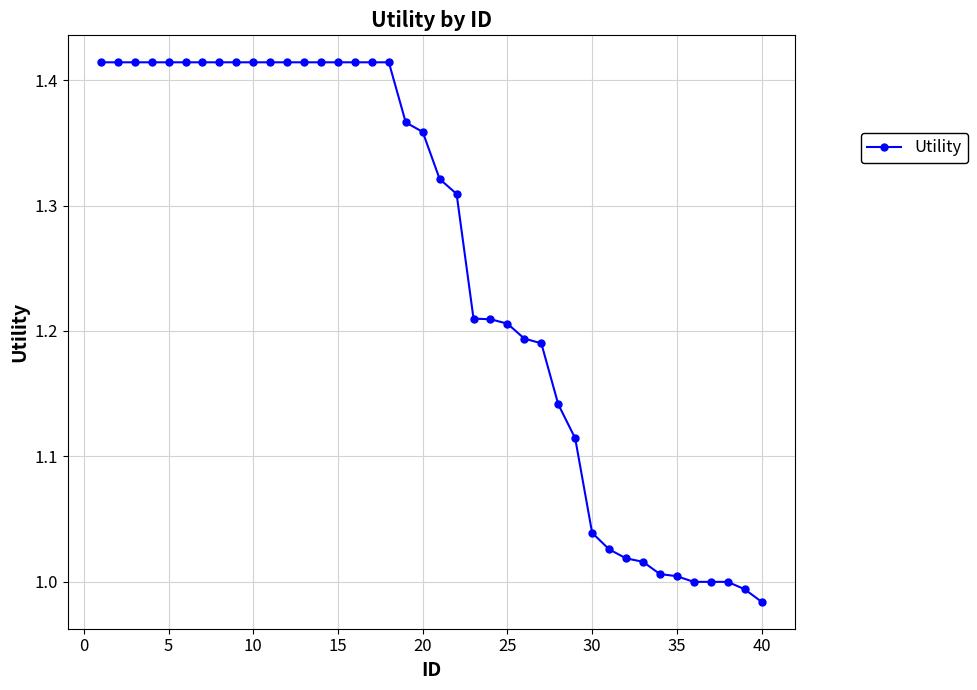

Is this an area chart (filled region under the line)?

No